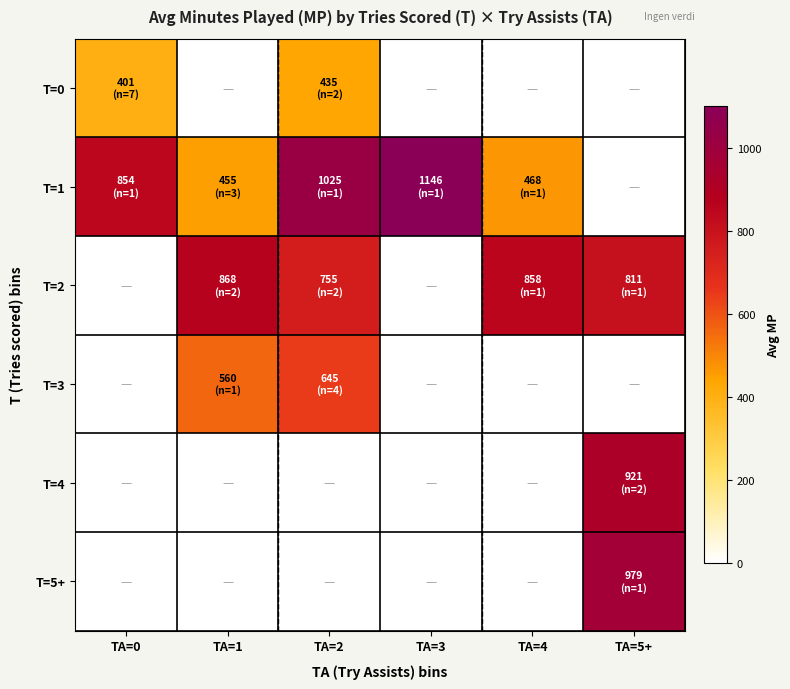

Which category has the lowest value across all series?

TA=1